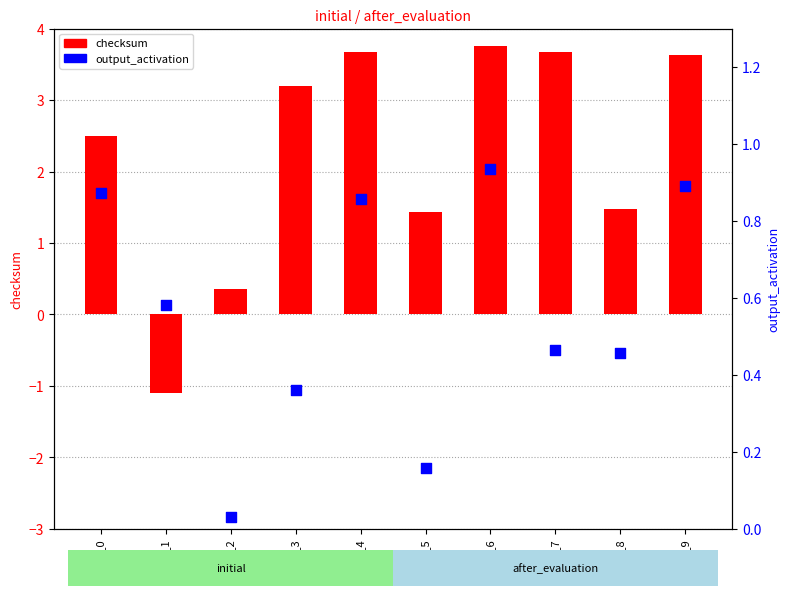

At which category is the sum across all series the highest?

serial_6